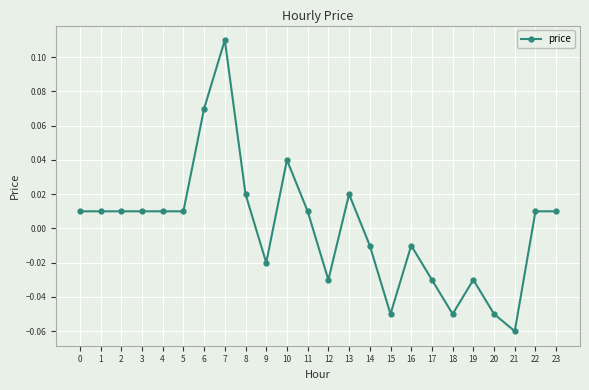

How many values are below 0?

10